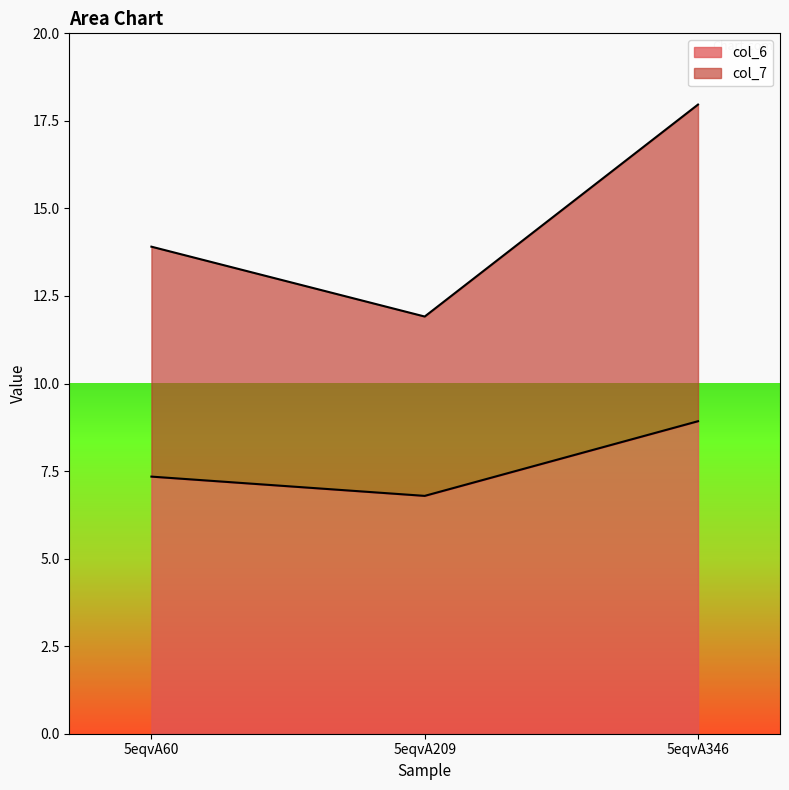

Does the chart display data point markers on the line(s)?

No